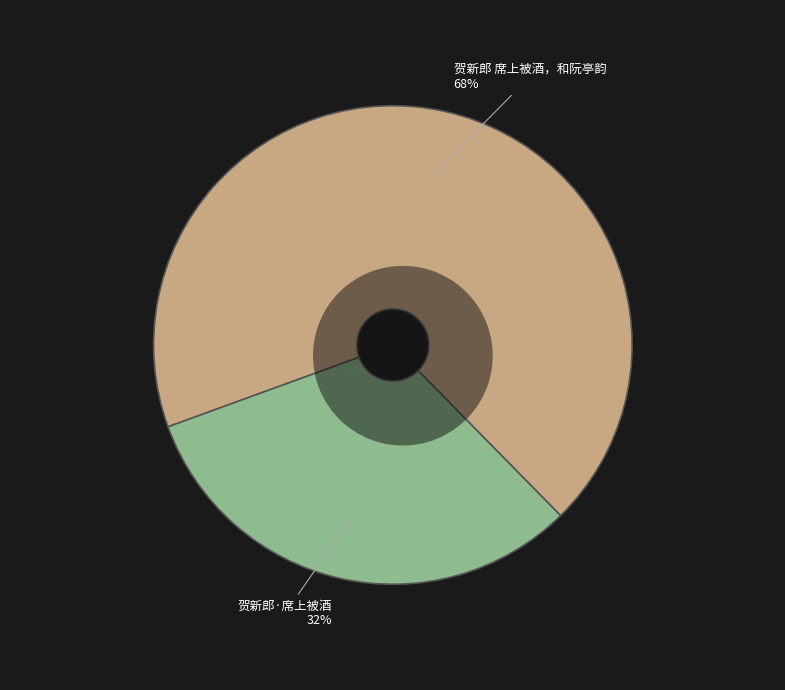

How many slices are in this pie chart?

2